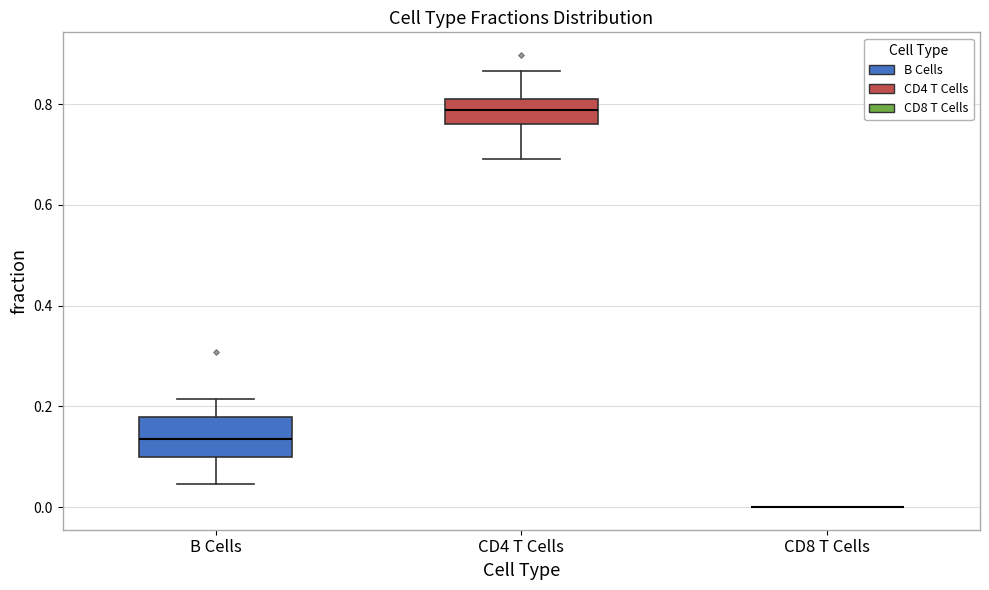

Where is the upper edge of the box for CD4 T Cells on the y-axis? The values are not printed on the chart, so give them approximately, as read against the axis.

0.80